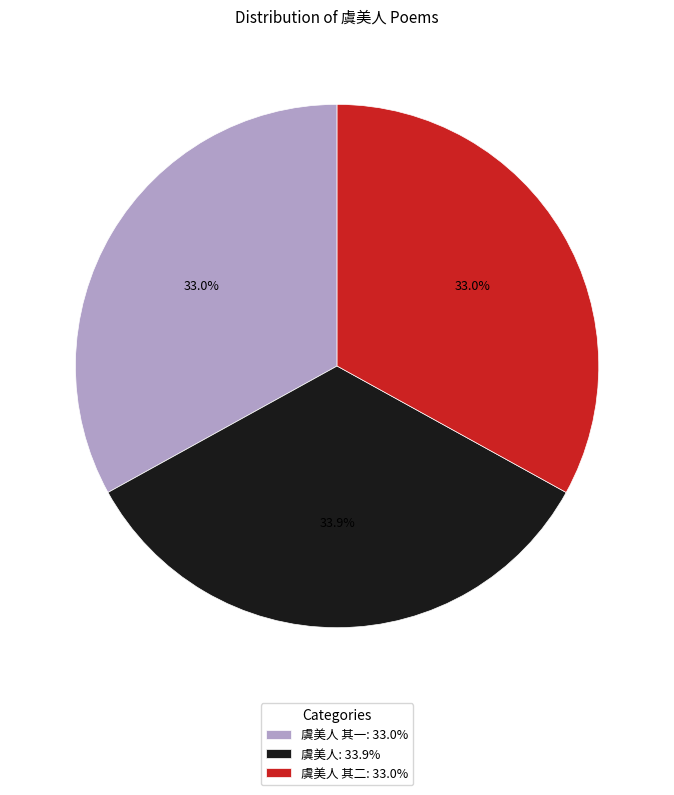

Is there a majority slice in this chart?

No